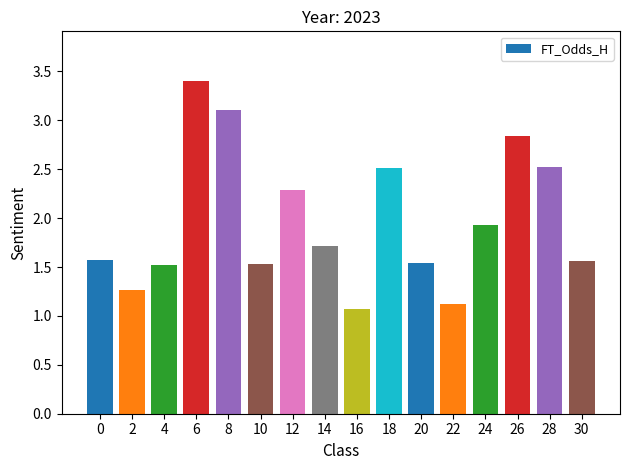

Are the bars grouped side by side (vs. stacked)?

No